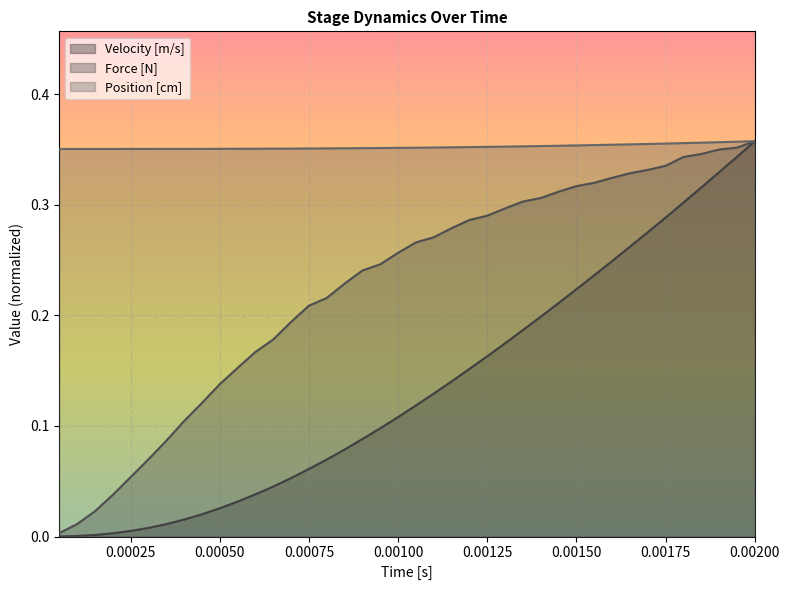

Which series has the widest spread of values?

Velocity [m/s]